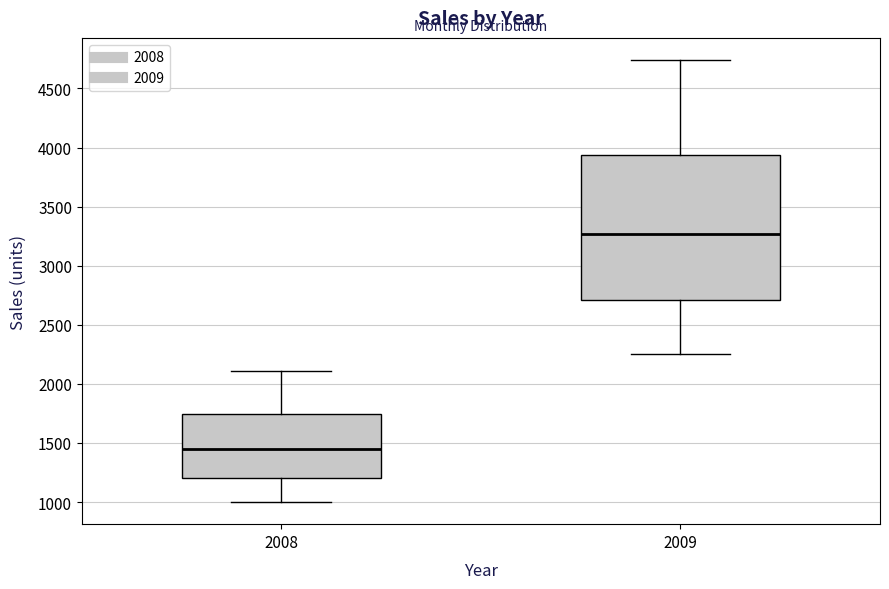

Reading left to right, read every box against the y-axis: the position of its median line, the range the box covers, and the ends of its whiskers. The values are not printed on the chart, so give them approximately, as read against the axis.

2008: median 1450, box 1200 to 1750, whiskers 1000 to 2100
2009: median 3250, box 2700 to 3950, whiskers 2250 to 4750